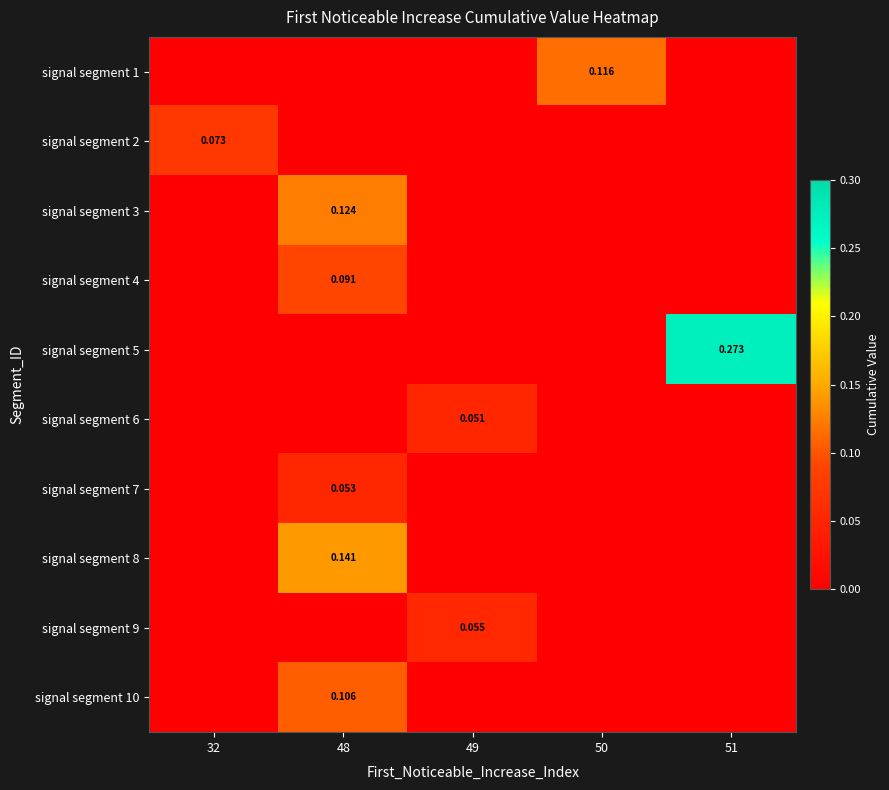

At which label does signal segment 9 reach its minimum?

32